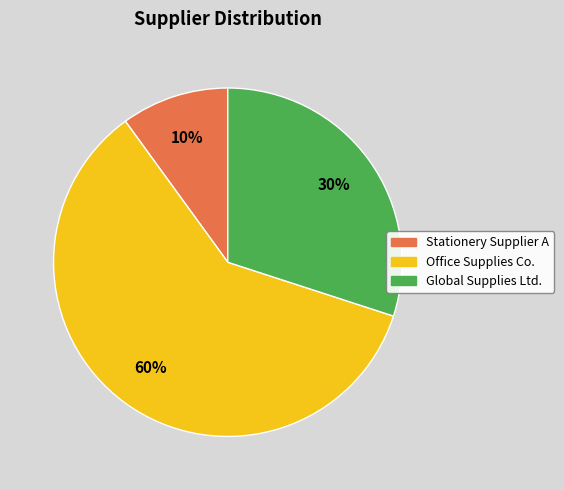

To the nearest percent, what is the average slice percentage?

33%